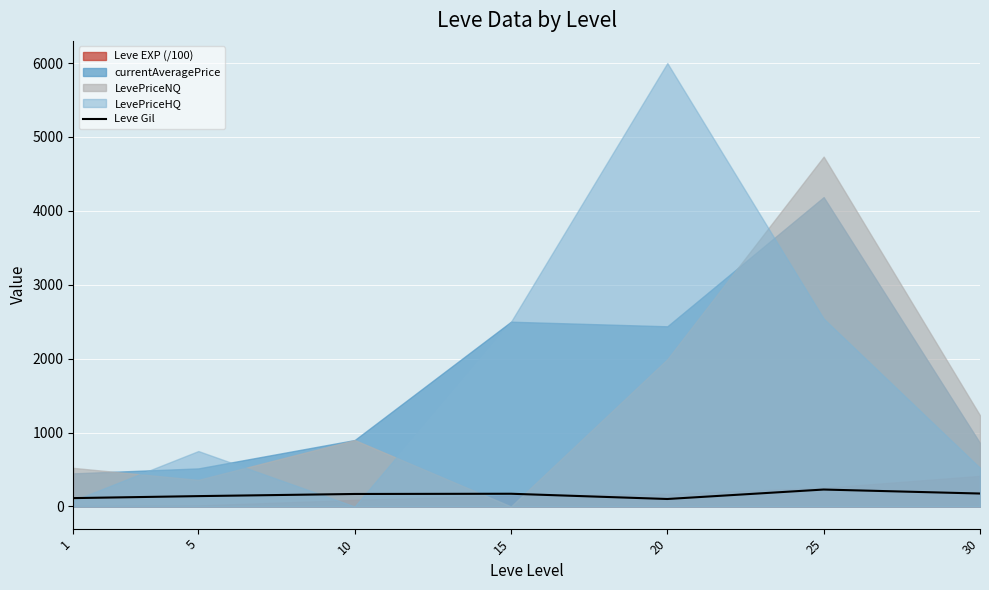

How many points are lower than both their immediate neighbors (excluding endpoints)?

1